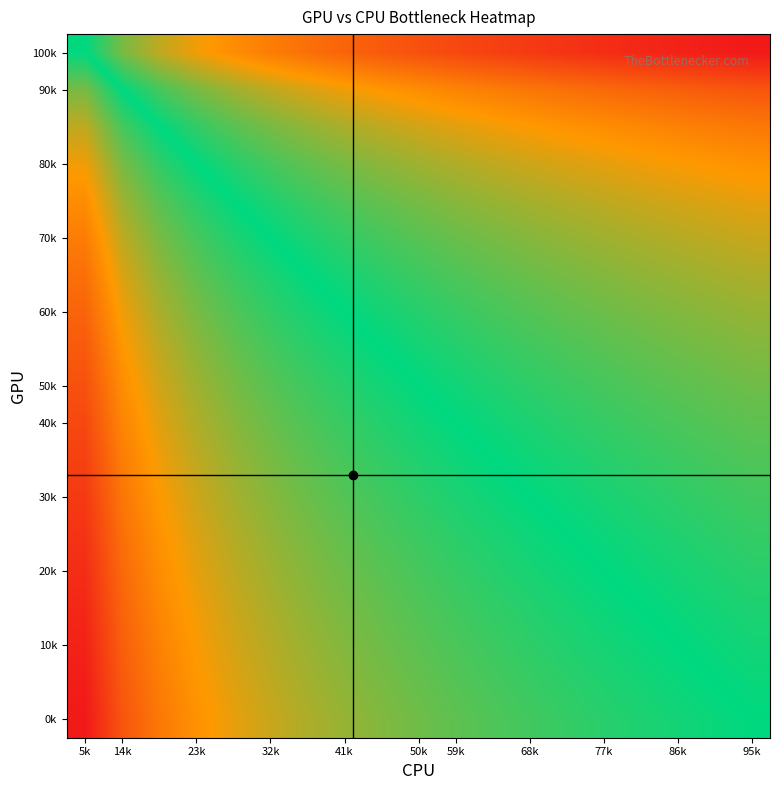

Which label corresponds to the smallest value in the chart?

5k